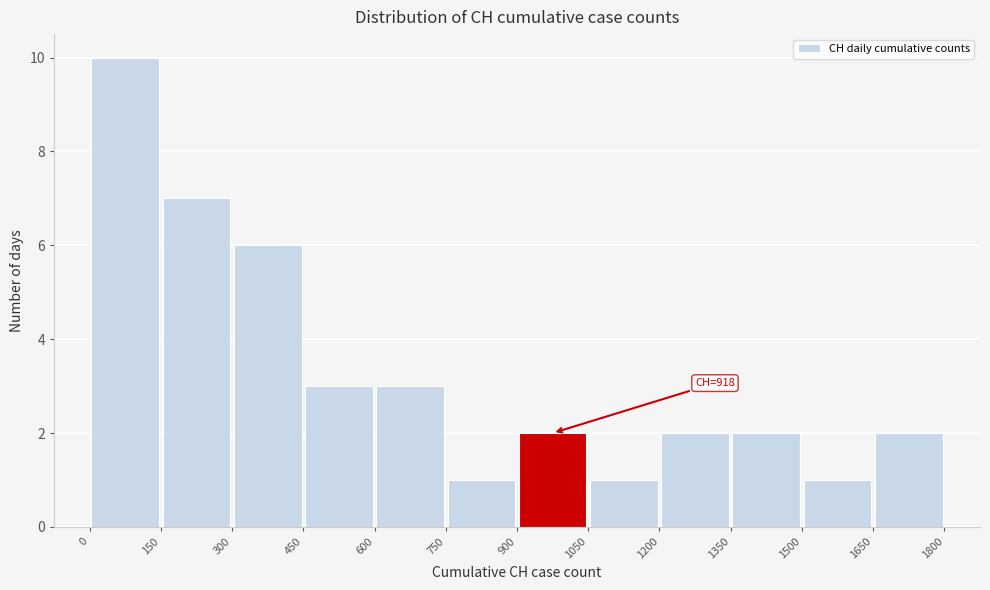

Over which range of the x-axis is the bar tallest?

0 to 150